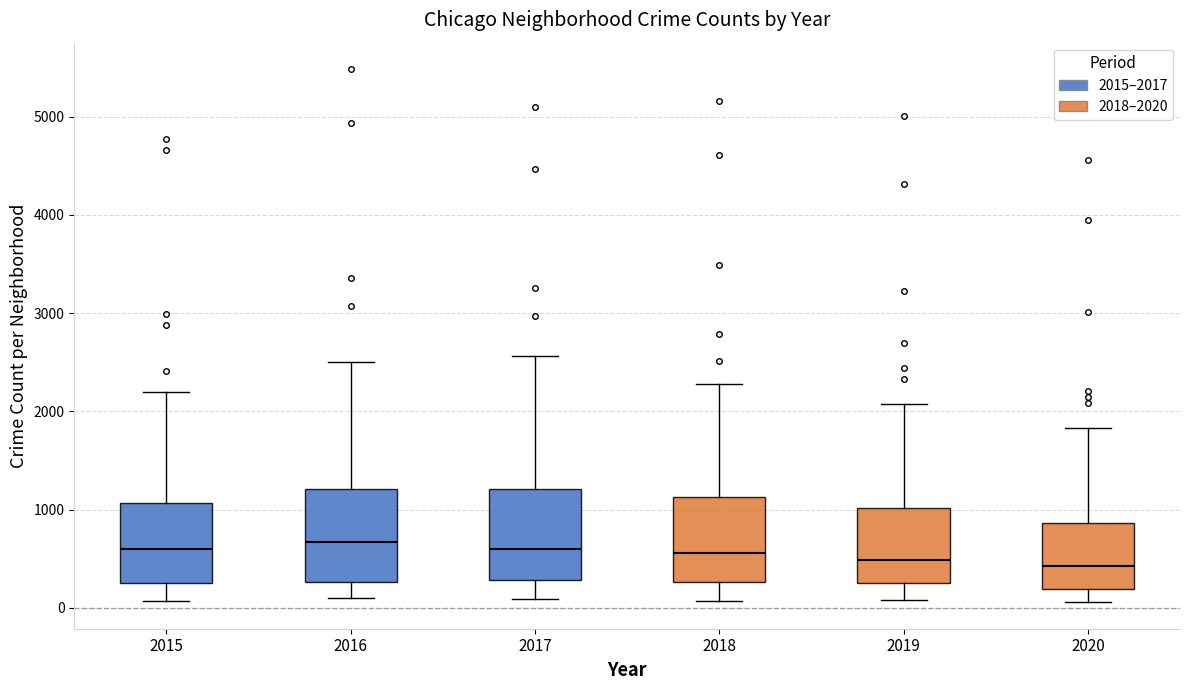

Reading left to right, transcribe this box plot: for each box, give where its median line is, the range the box spans, and where its two whiskers end, as read against the y-axis. The values are not printed on the chart, so give them approximately, as read against the axis.

2015: median 600, box 300 to 1100, whiskers 100 to 2200
2016: median 700, box 300 to 1200, whiskers 100 to 2500
2017: median 600, box 300 to 1200, whiskers 100 to 2600
2018: median 600, box 300 to 1100, whiskers 100 to 2300
2019: median 500, box 300 to 1000, whiskers 100 to 2100
2020: median 400, box 200 to 900, whiskers 100 to 1800